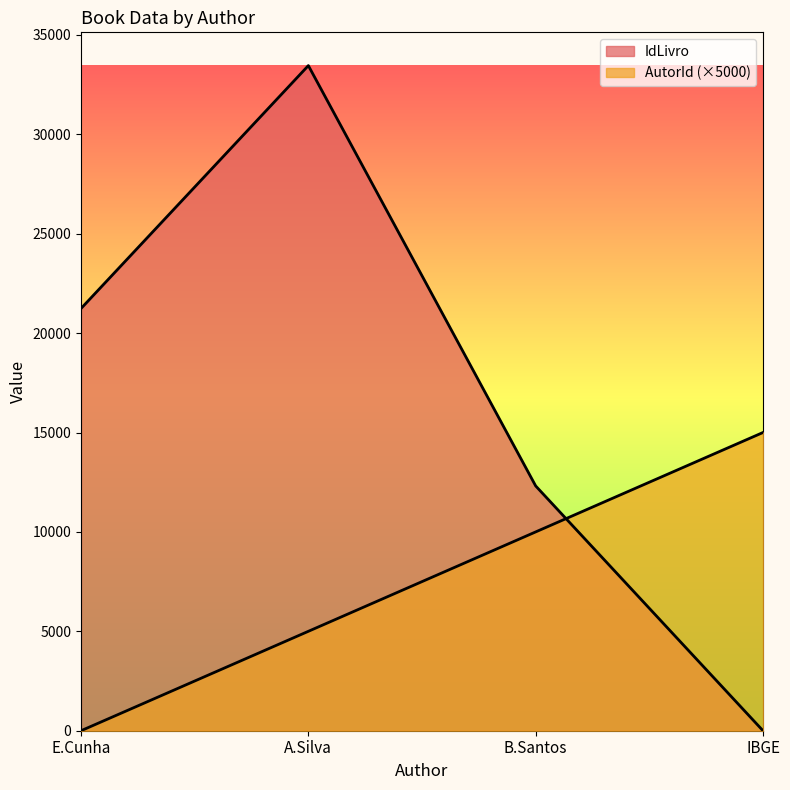

How many lines are shown in the chart?

2